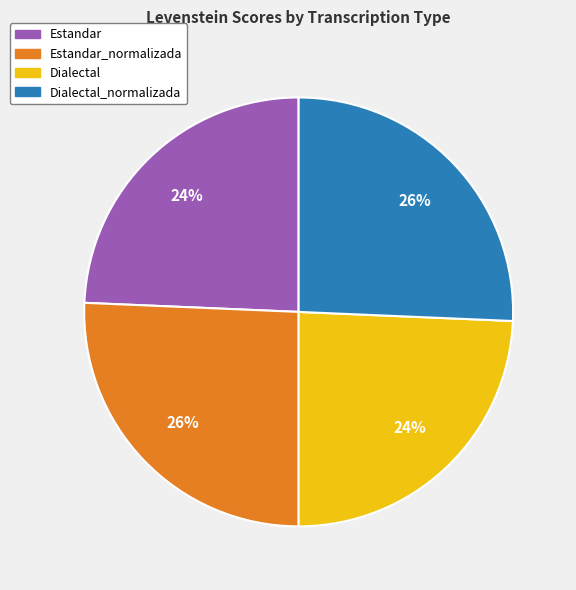

Is there a majority slice in this chart?

No